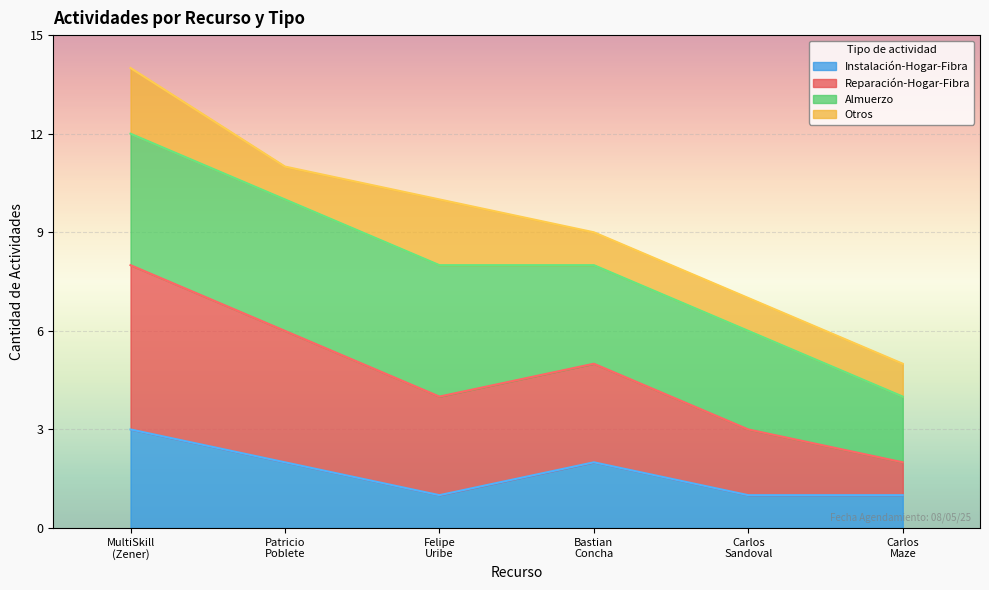

What is the approximate value of Instalación-Hogar-Fibra at MultiSkill (Zener)?

3